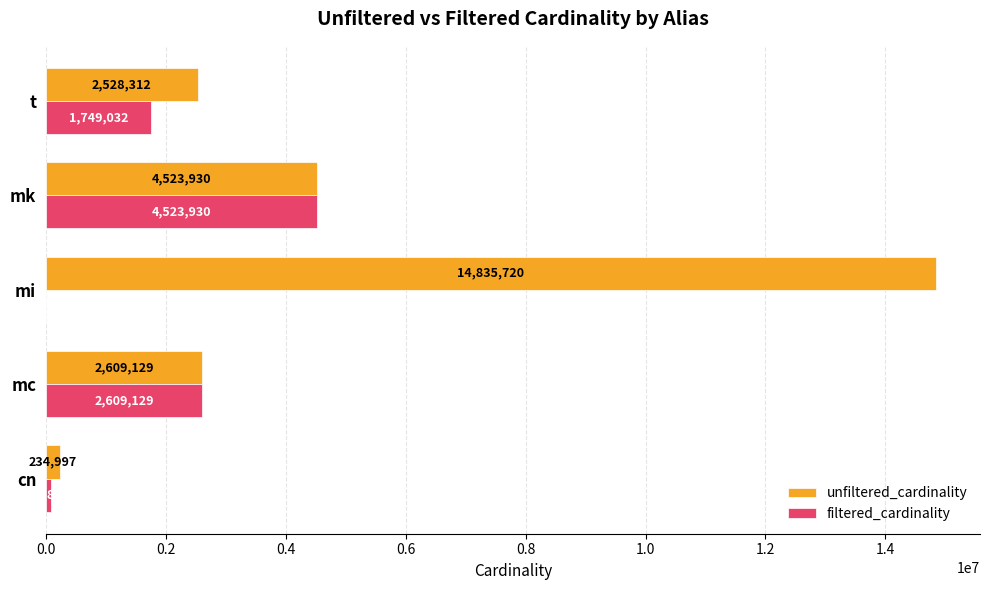

At which label does filtered_cardinality reach its peak?

mk